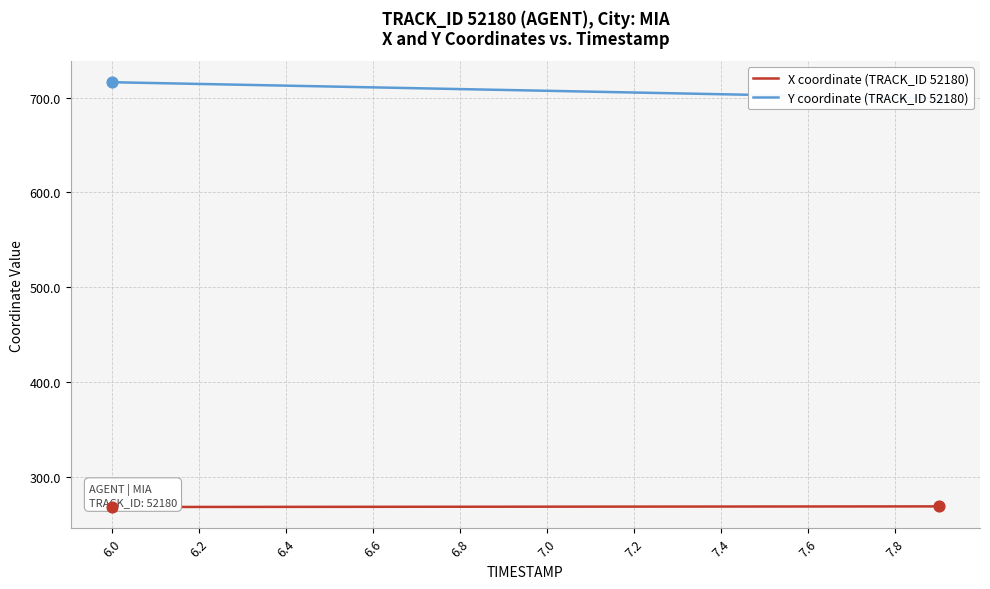

What are all the series names shown in the legend?

X coordinate (TRACK_ID 52180), Y coordinate (TRACK_ID 52180)